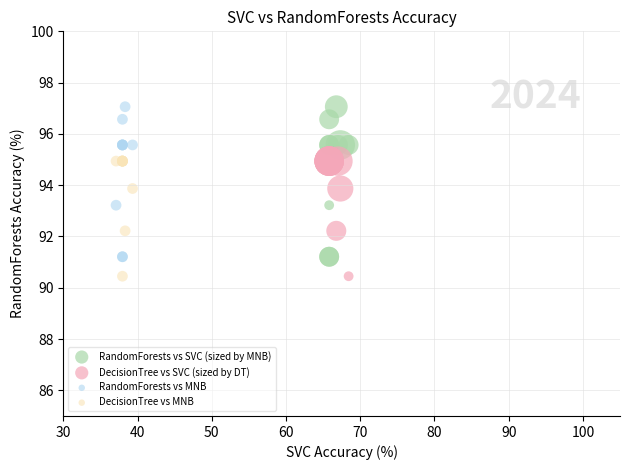

What are all the series names shown in the legend?

RandomForests vs SVC (sized by MNB), DecisionTree vs SVC (sized by DT), RandomForests vs MNB, DecisionTree vs MNB